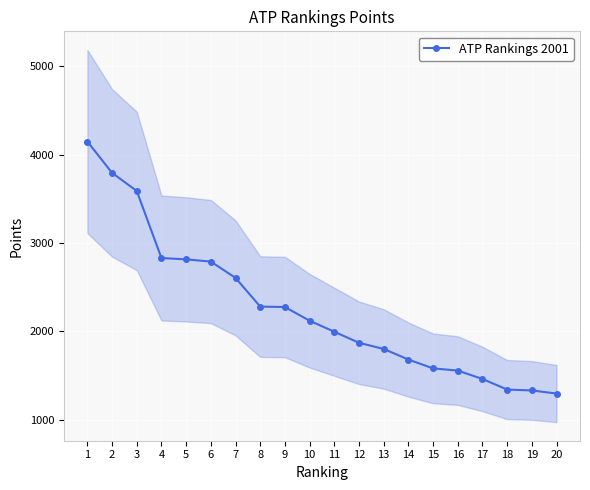

How many values are below 2120?

10